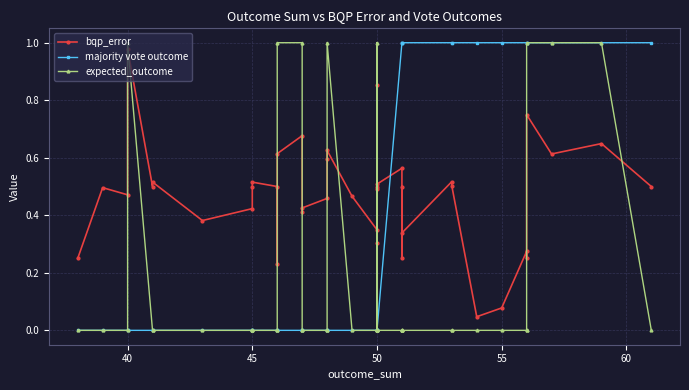

True or false: majority vote outcome and expected_outcome intersect in this chart.

False